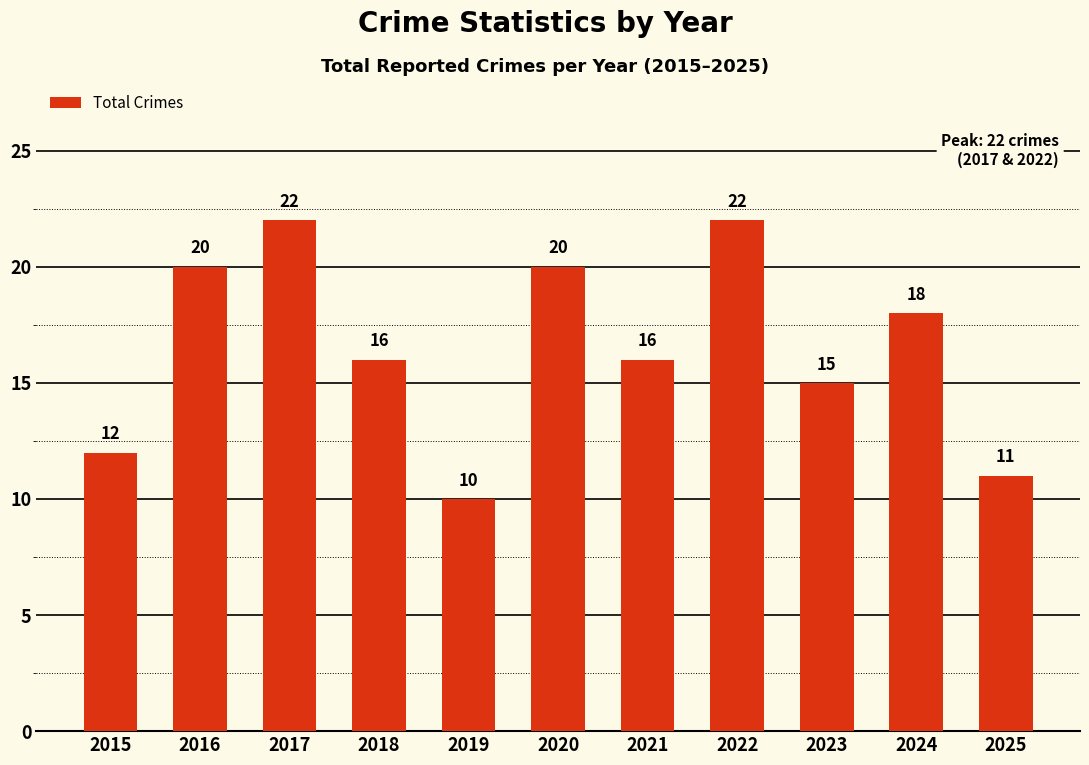

What is the difference between the maximum and minimum values?

12